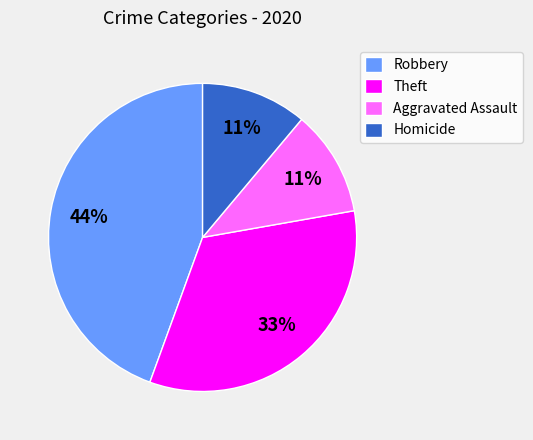

Is the sum of Aggravated Assault and Homicide greater than half?

No